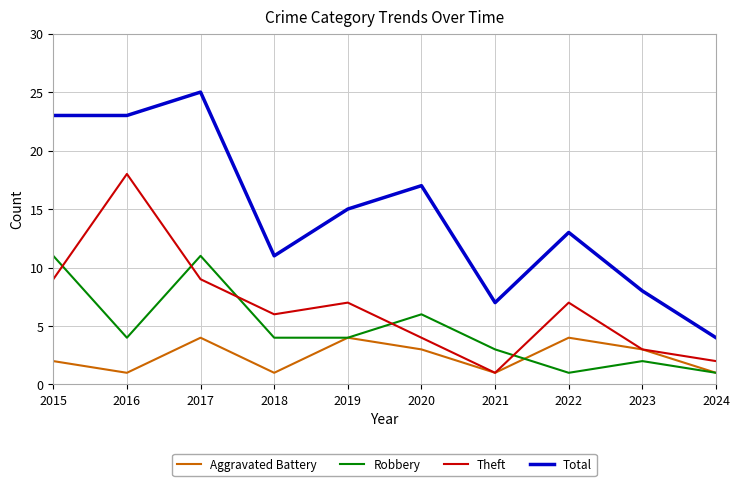

At which category does the chart reach its peak across all series?

2017